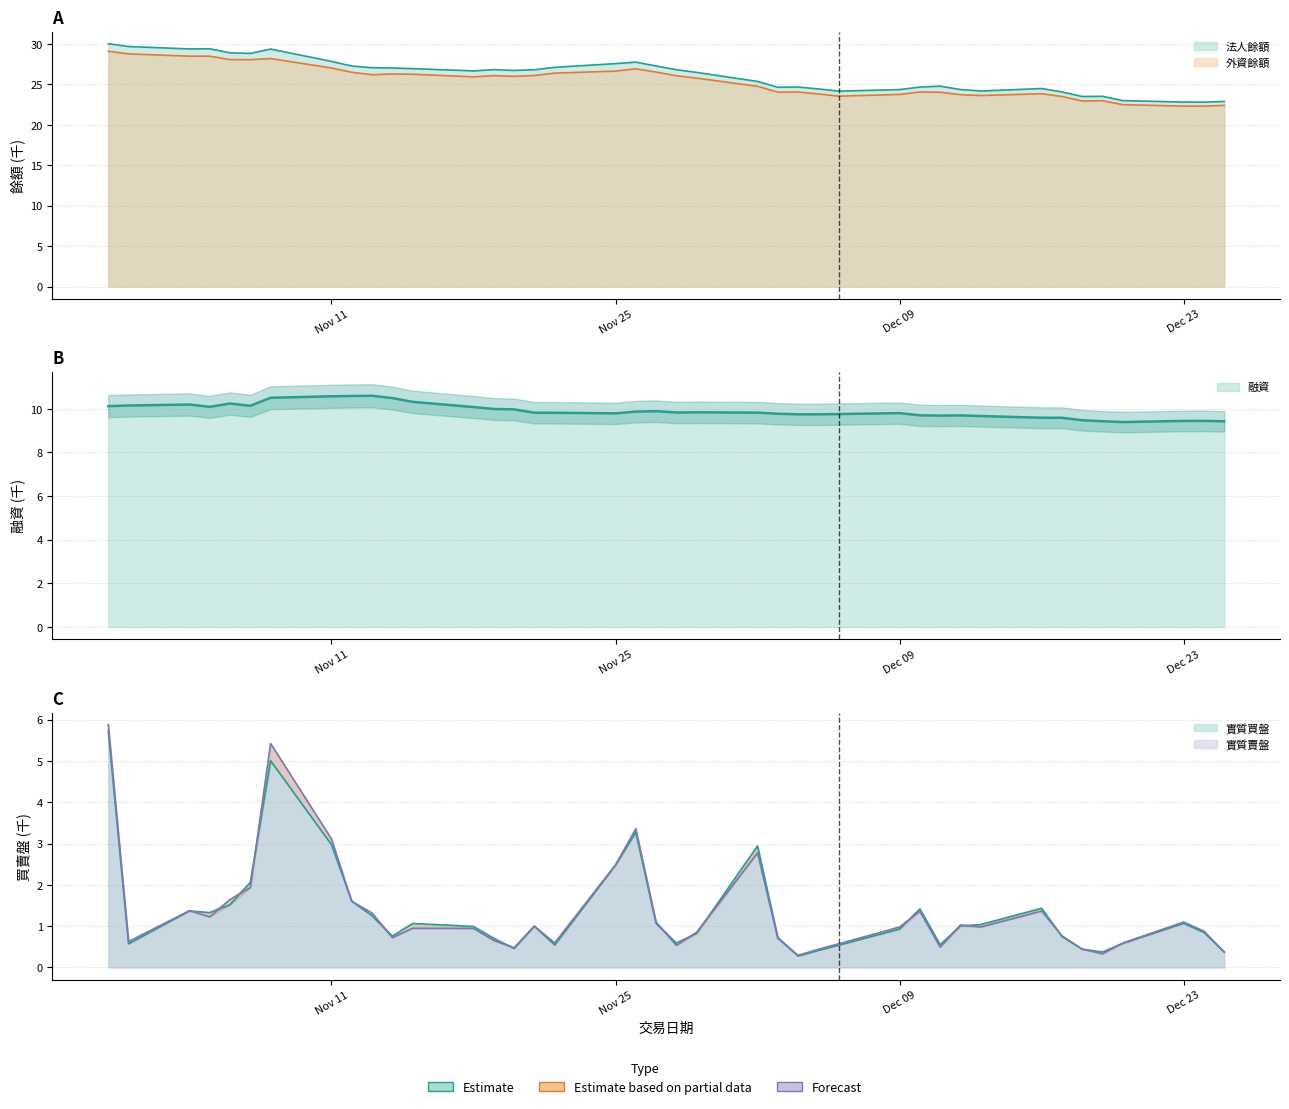

At how many categories does at least one series exceed 25?

23